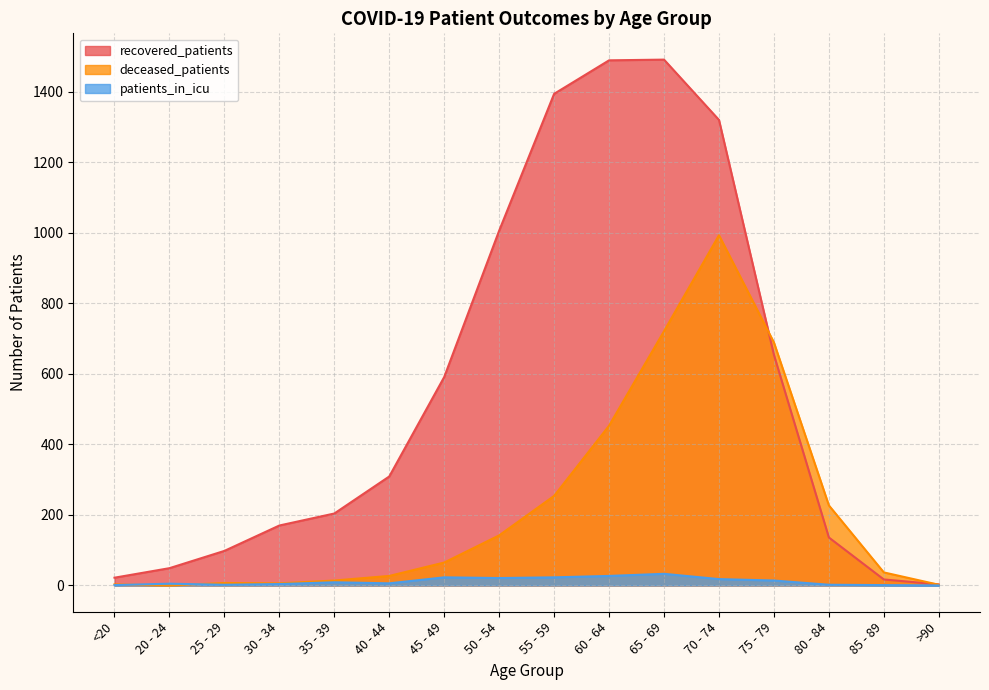

Which series has the widest spread of values?

recovered_patients